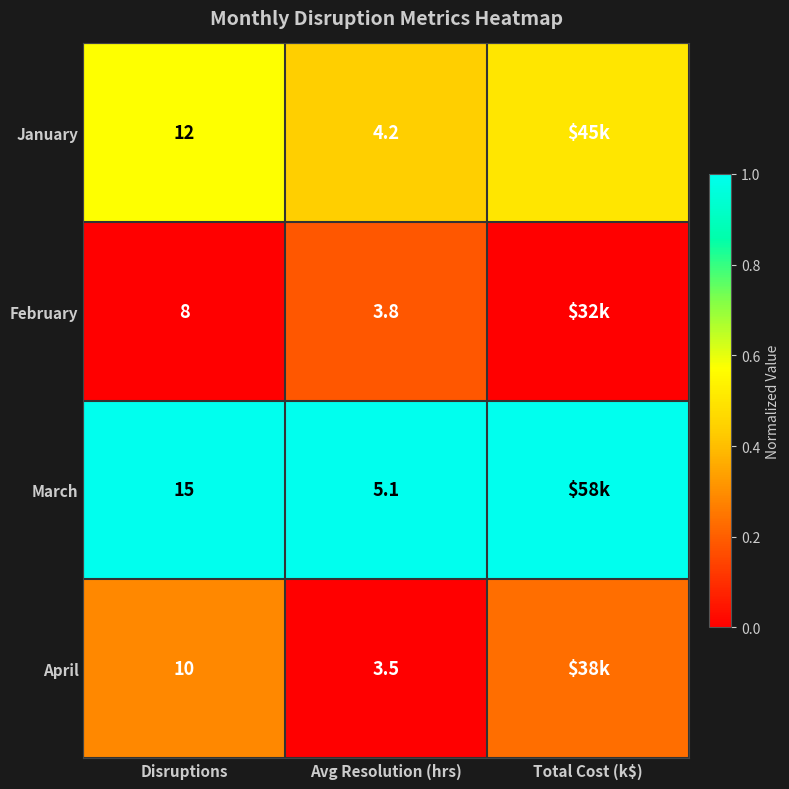

At Avg Resolution (hrs), list the series in order from smallest to largest.

April, February, January, March